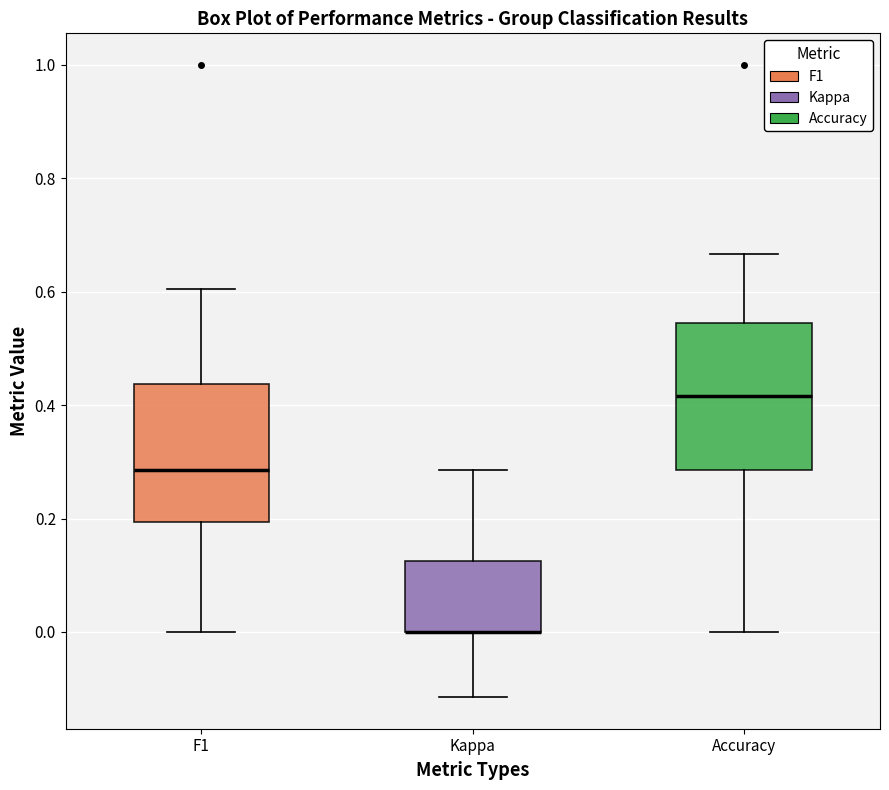

Reading left to right, transcribe this box plot: for each box, give where its median line is, the range the box spans, and where its two whiskers end, as read against the y-axis. The values are not printed on the chart, so give them approximately, as read against the axis.

F1: median 0.28, box 0.20 to 0.44, whiskers 0.00 to 0.60
Kappa: median 0.00 (drawn on the box's lower edge), box 0.00 to 0.12, whiskers -0.12 to 0.28
Accuracy: median 0.42, box 0.28 to 0.54, whiskers 0.00 to 0.66